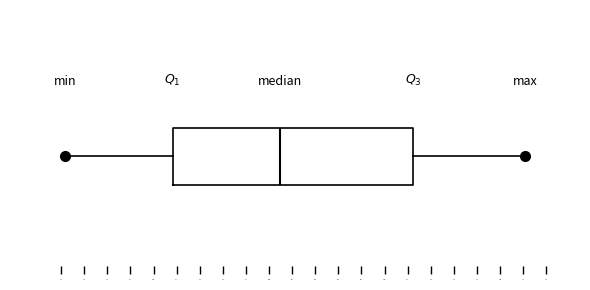

Transcribe this box plot: give where the median line is, the range the box spans, and where the two whiskers end, as read against the x-axis. The values are not printed on the chart, so give them approximately, as read against the axis.

median 610, box 516 to 724, whiskers 424 to 822